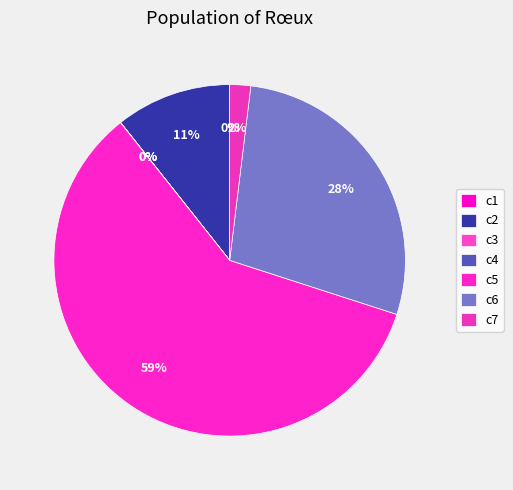

What is the change in value from c3 to c4?

+0.5